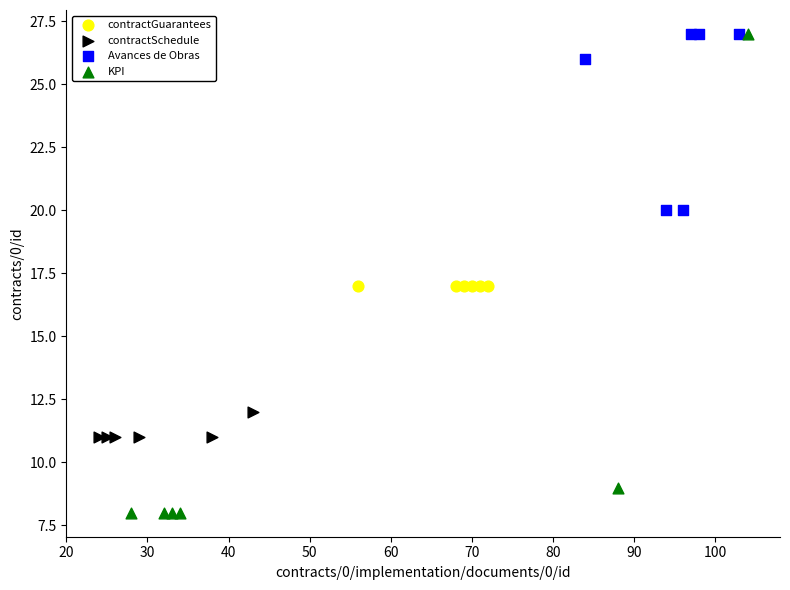

Which series contains the lowest Y value?

KPI